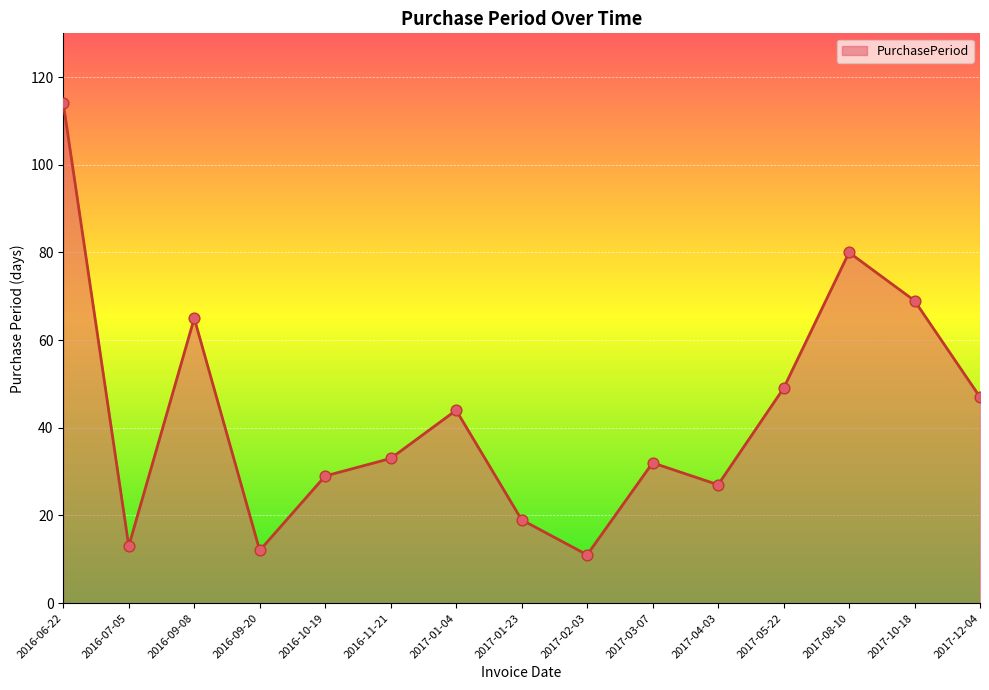

Approximately how many times larger is the value at 2016-07-05 compared to 2017-02-03?

1.2